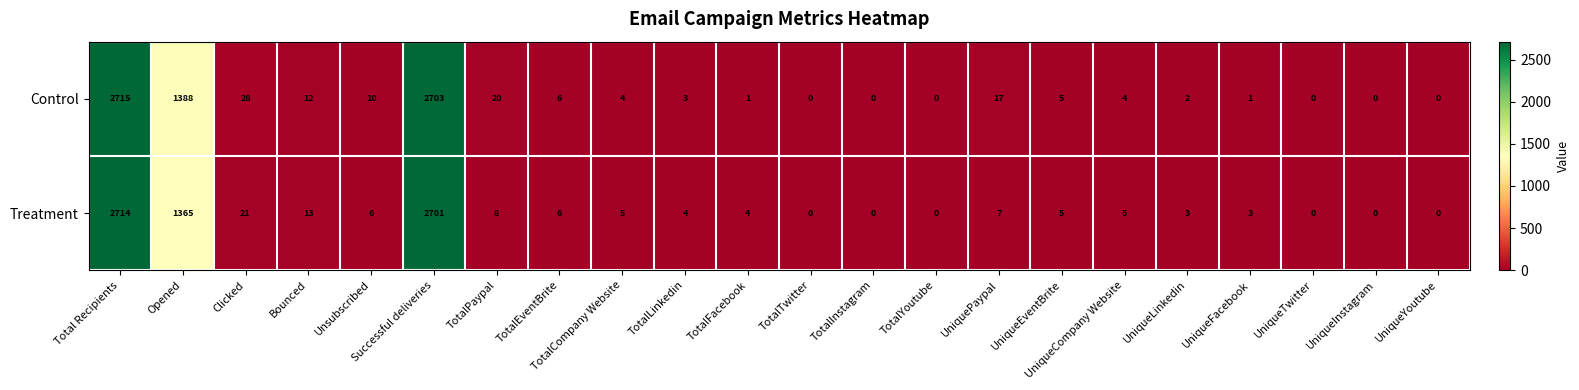

What is the total value across all series at TotalPaypal?

28